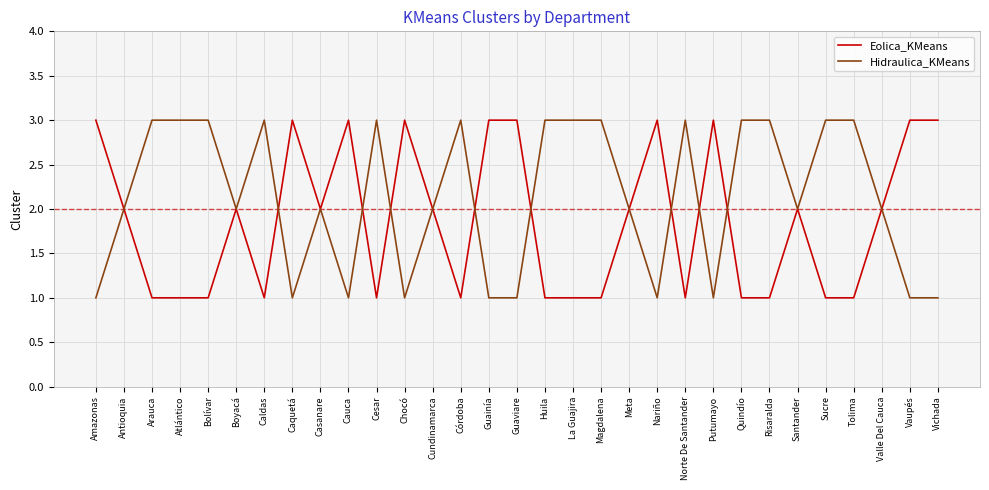

Is the value of Eolica_KMeans at Cundinamarca greater than the value of Hidraulica_KMeans at Cauca?

Yes